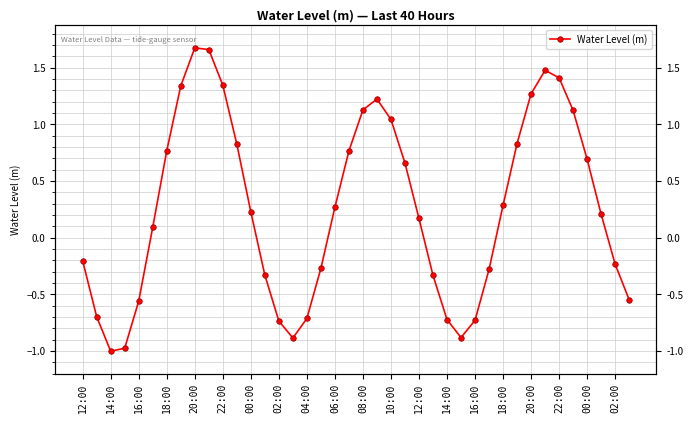

Is this an area chart (filled region under the line)?

No